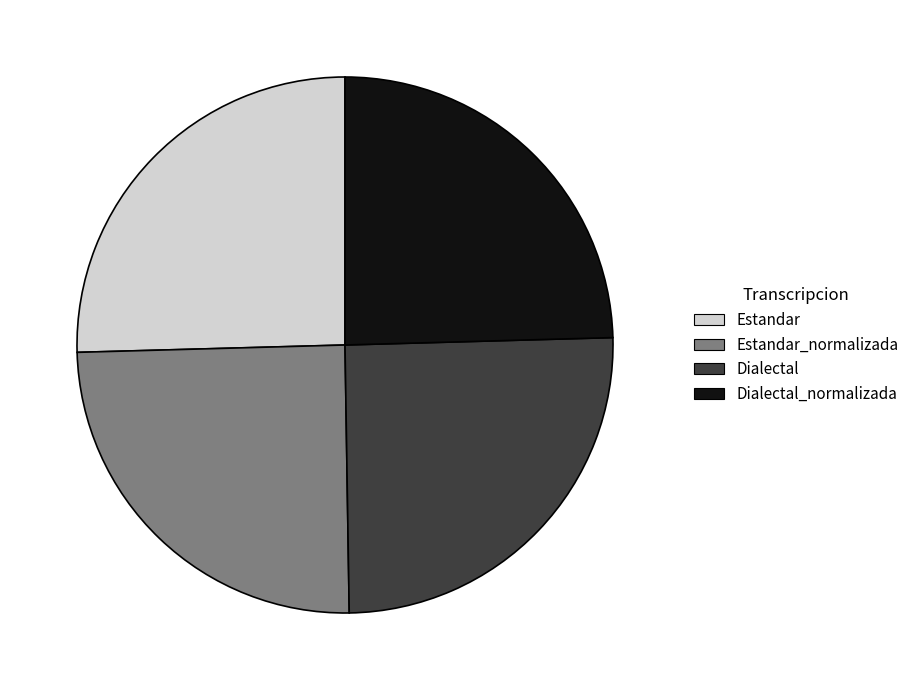

Is the sum of Estandar and Dialectal greater than half?

Yes